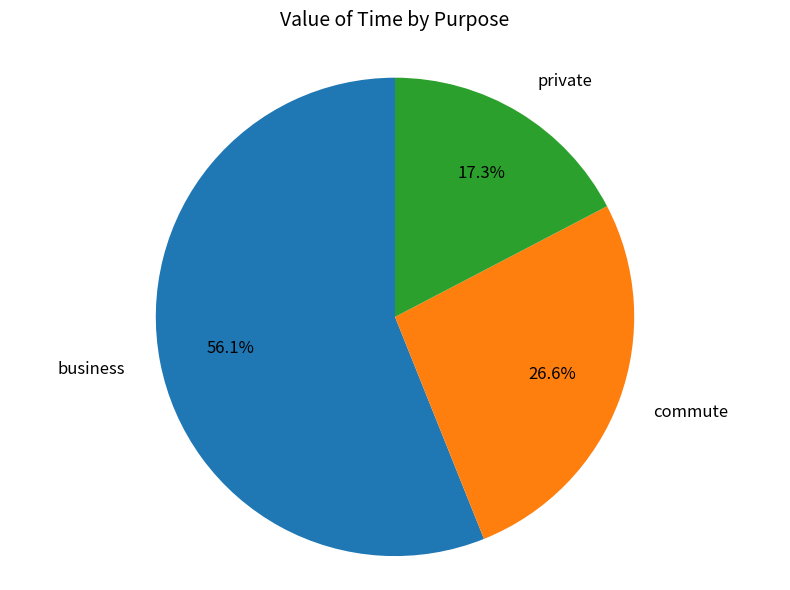

What is the ratio of the value at commute to the value at private?

1.5